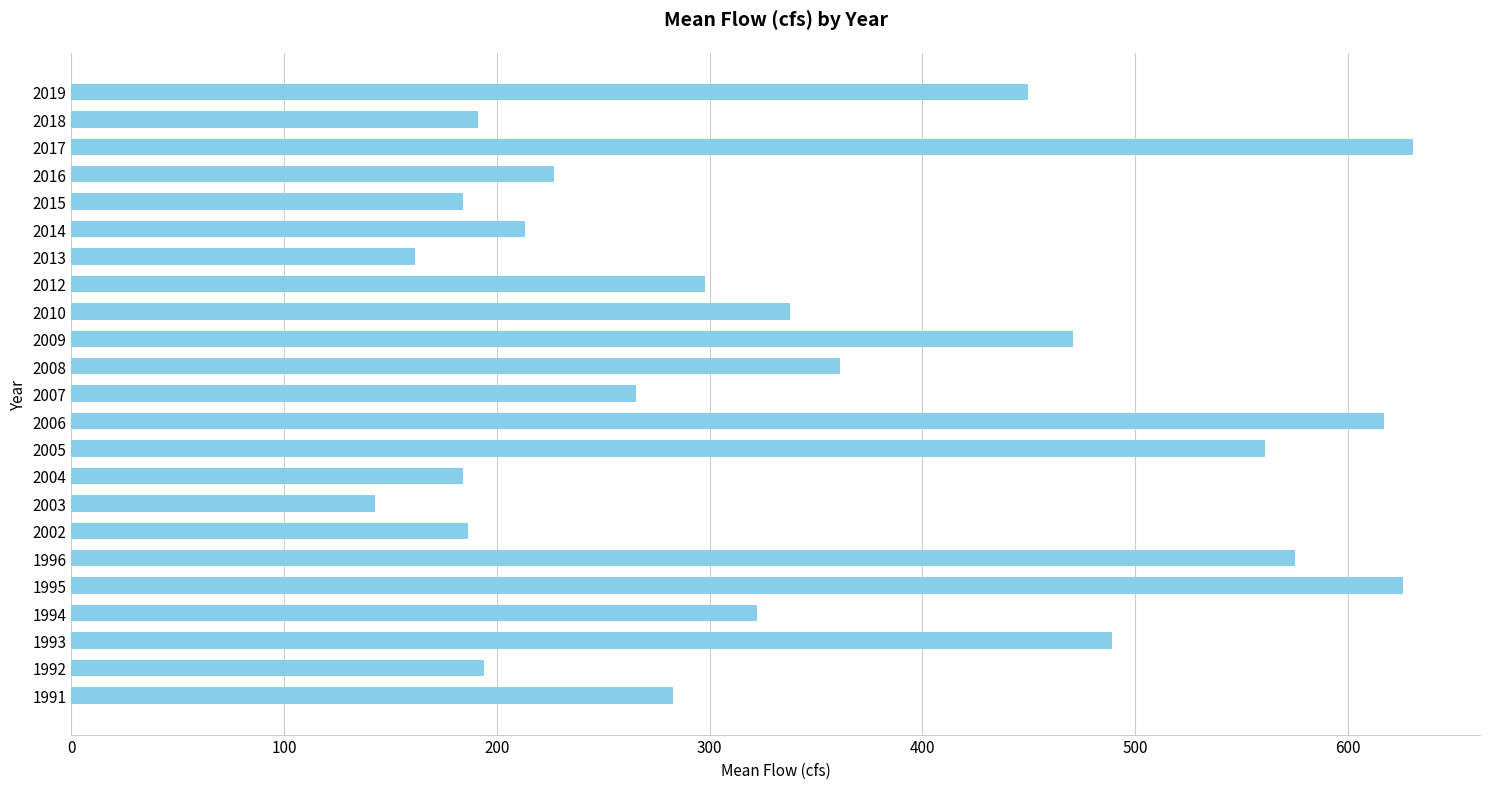

What is the difference between the maximum and minimum values?

487.9